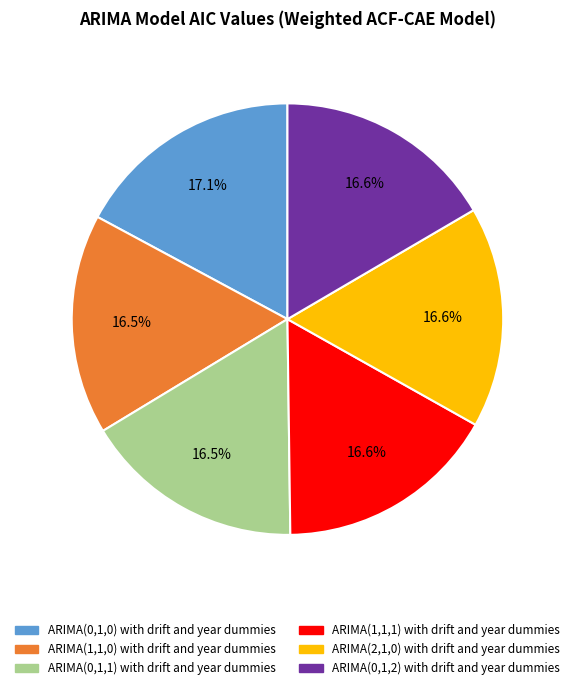

What percentage is NOT represented by ARIMA(0,1,1) with drift?

83.5%